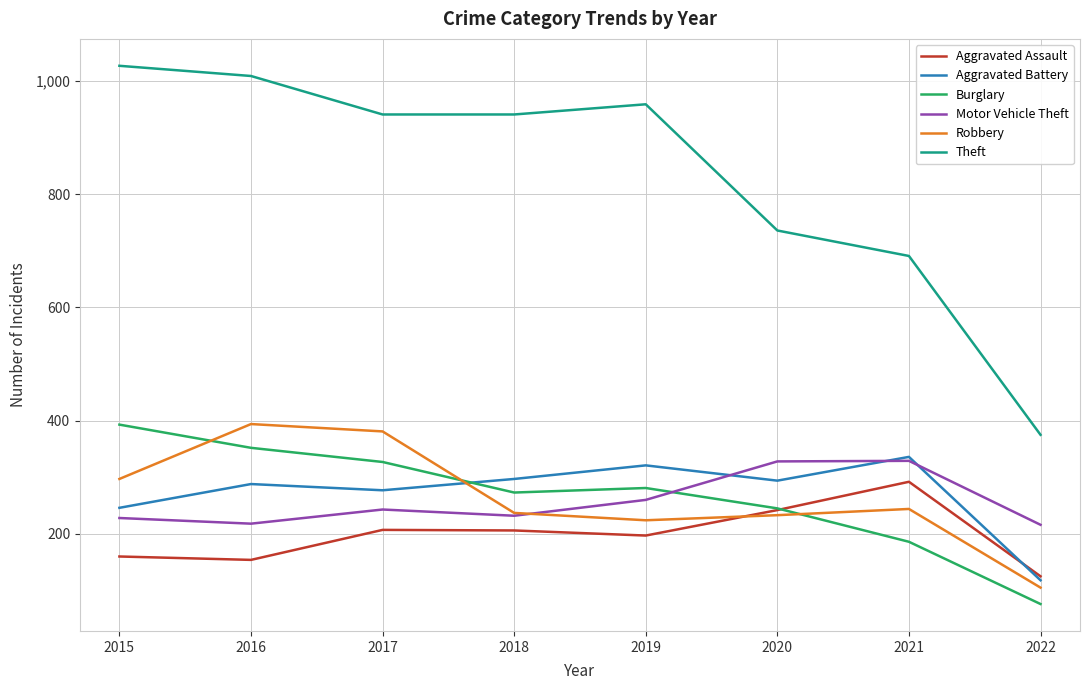

Which series changed the most between 2018 and 2022?

Theft